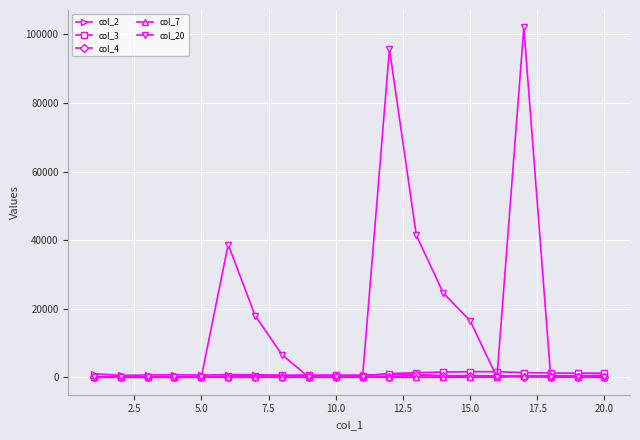

True or false: col_20 and col_3 intersect in this chart.

True